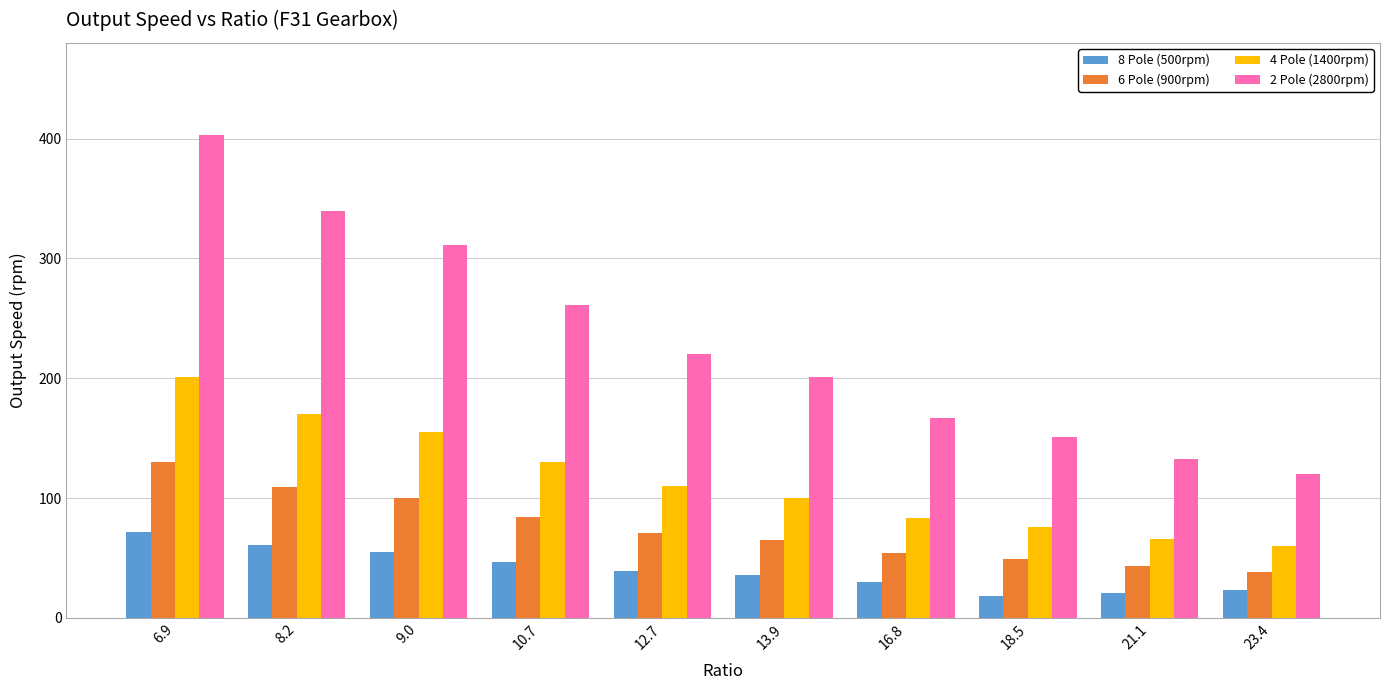

What is the maximum value shown in the chart?

403.0